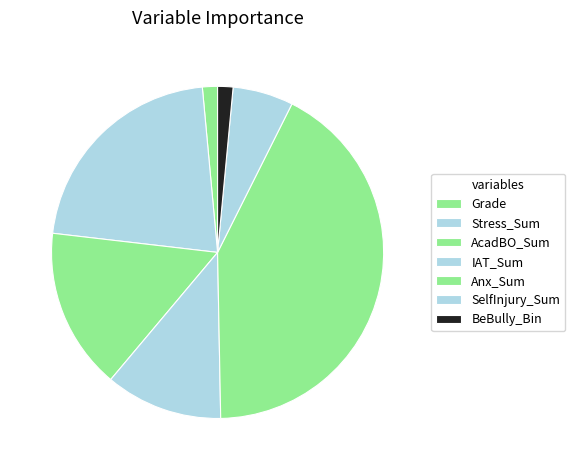

Count the number of slices in the pie.

7